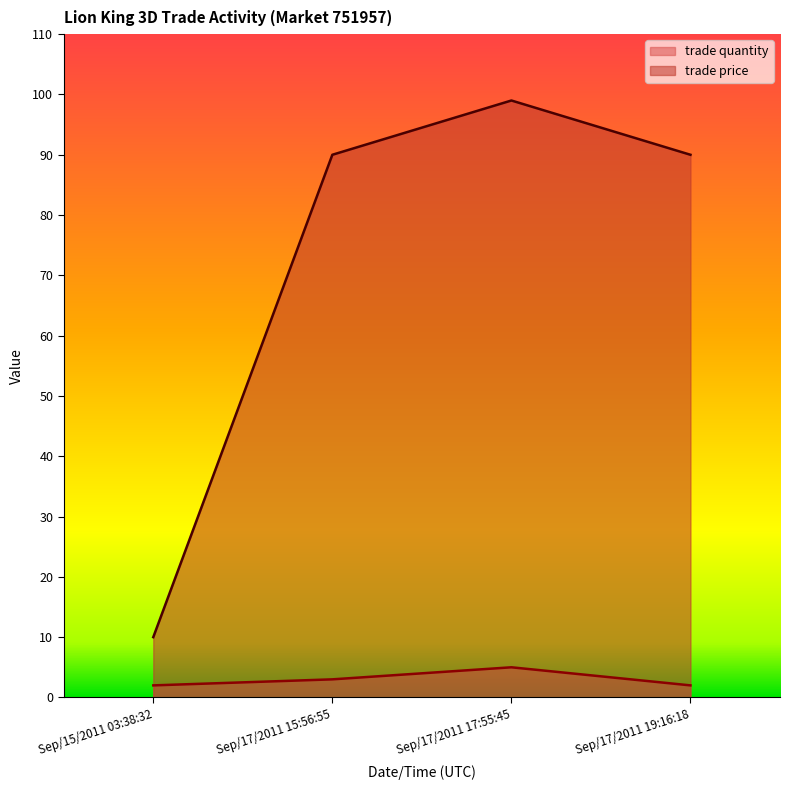

What is the difference between the maximum and minimum values in the trade price series?

89